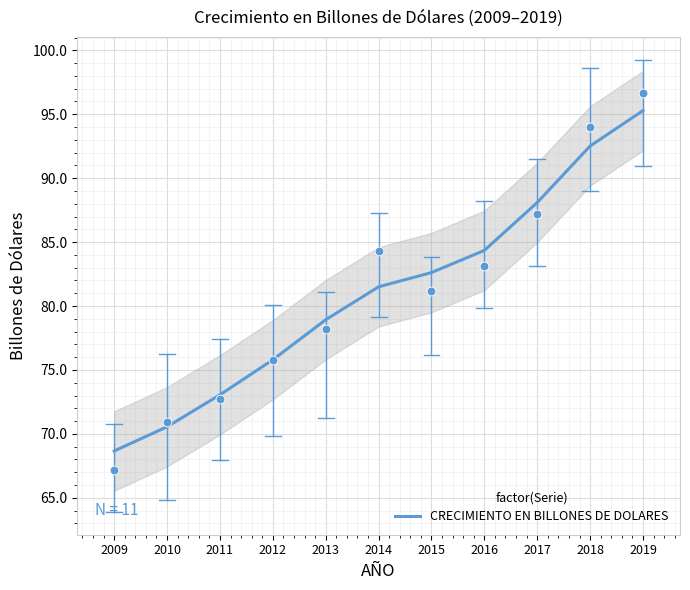

Approximately how many times larger is the value at 2018 compared to 2009?

1.3